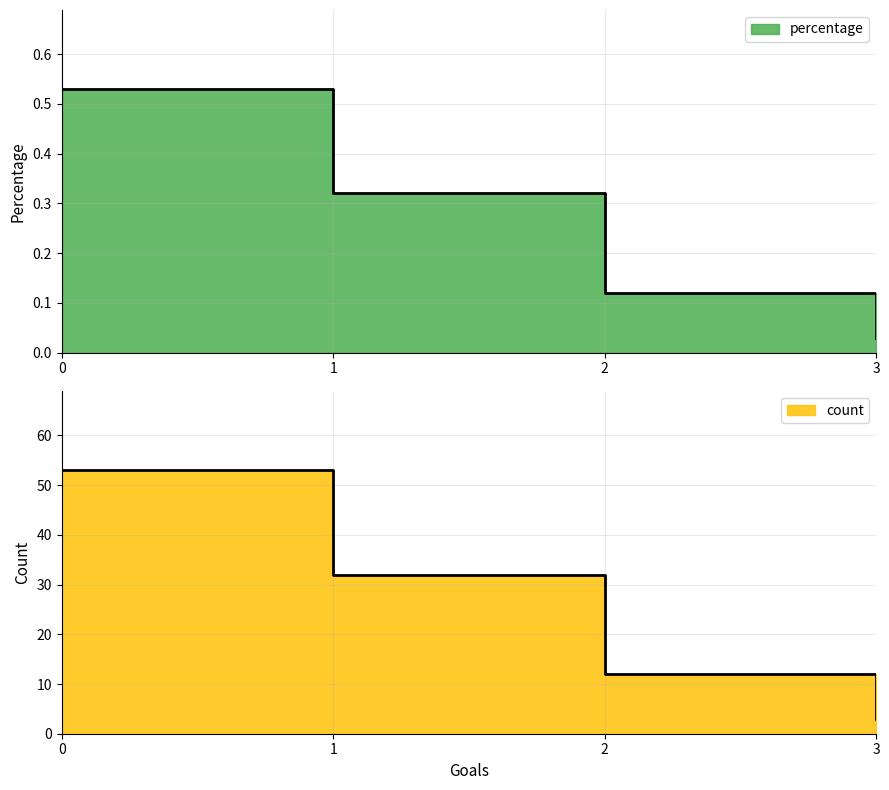

Count the percentage values in the range 12 to 53.

3